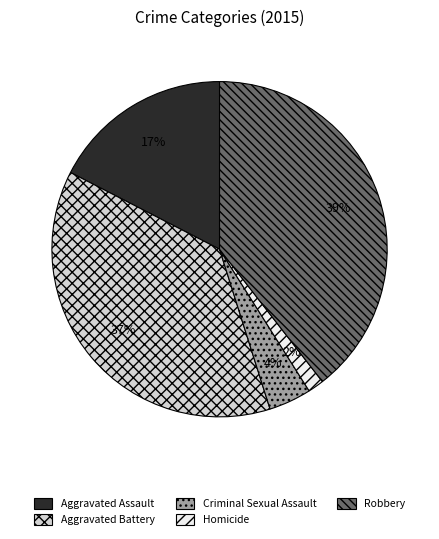

Do Criminal Sexual Assault and Homicide together represent more than half of the pie?

No